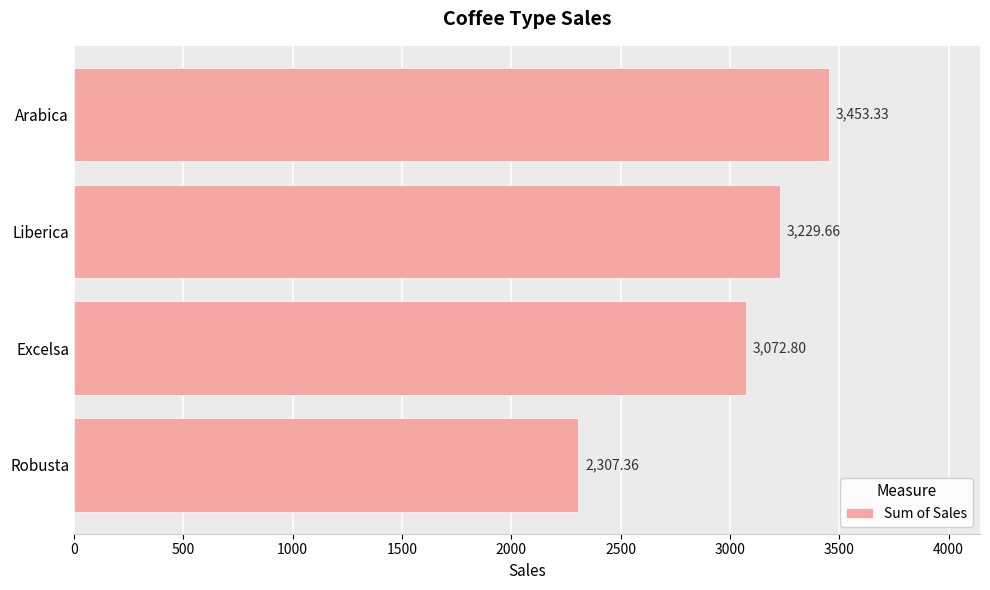

Approximately how many times larger is the value at Robusta compared to Arabica?

0.7